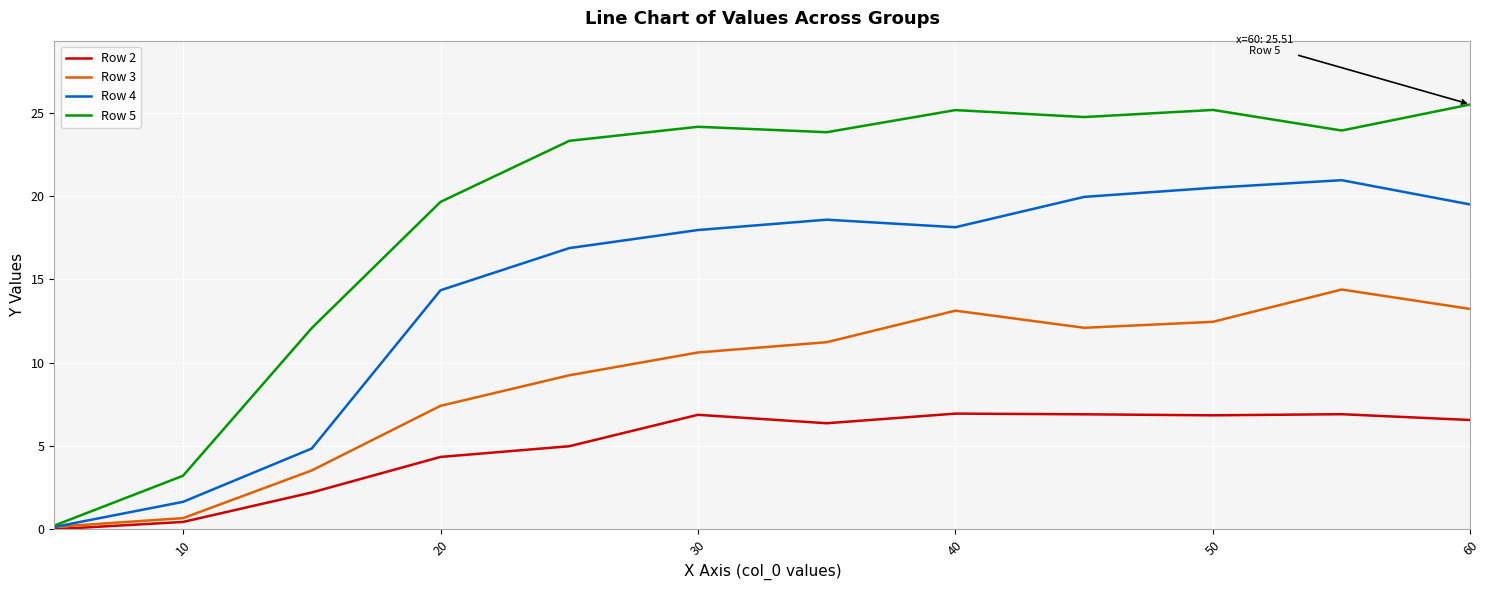

Which series has the largest total across all categories?

Row 5